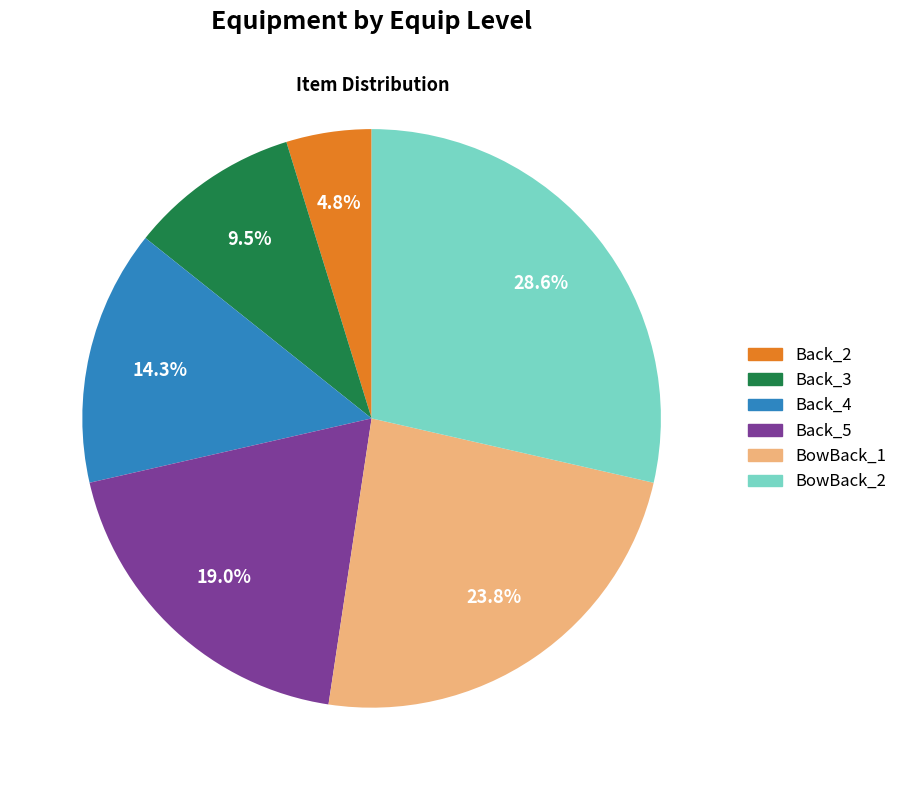

Which slice is the largest?

BowBack_2